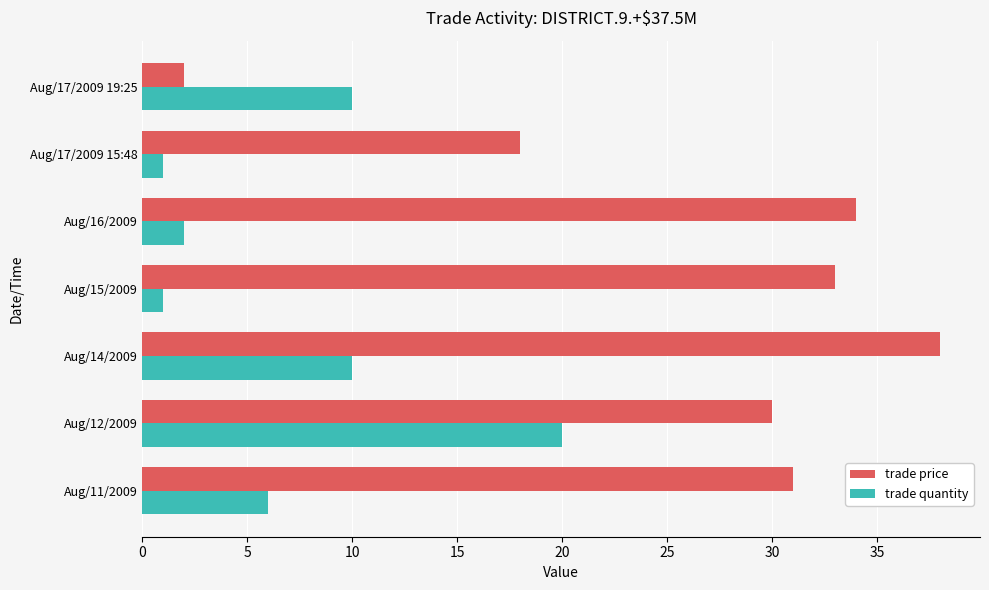

What is the difference between the highest and lowest values at Aug/17/2009 15:48?

17